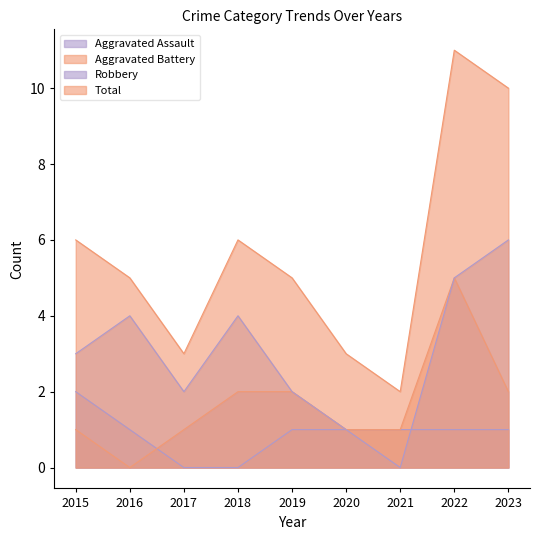

What is the total value across all series at 2016?

10